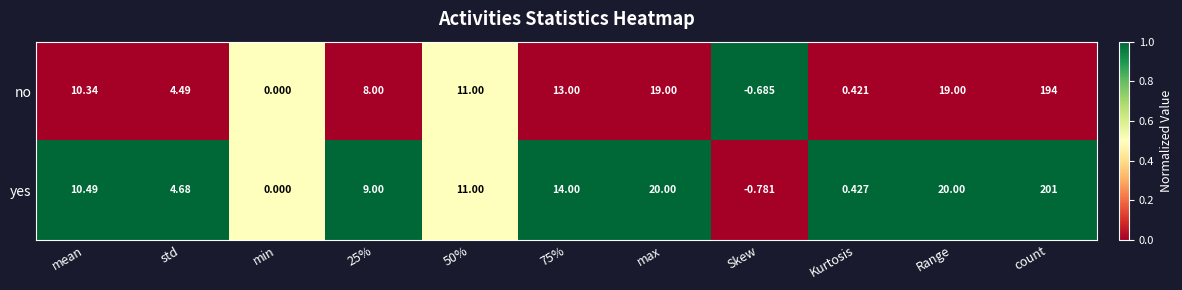

Rank the series by their average value, from lowest to highest.

no, yes